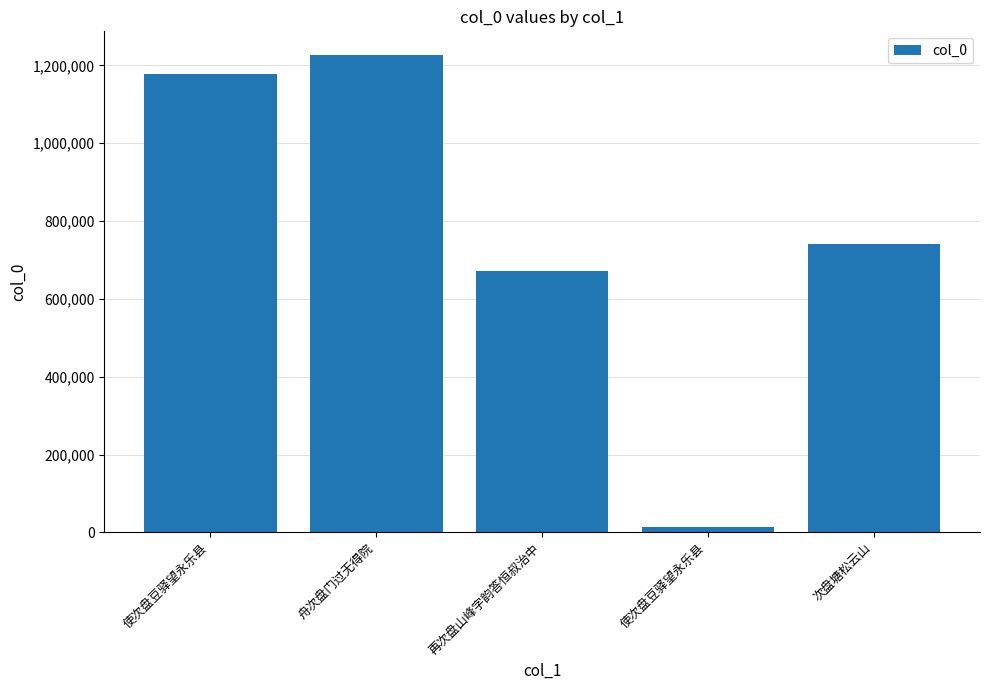

Rank the categories by value from lowest to highest.

使次盘豆驿望永乐县, 再次盘山峰字韵答恒叔治中, 次盘塘松云山, 使次盘豆驿望永乐县, 舟次盘门过无得院